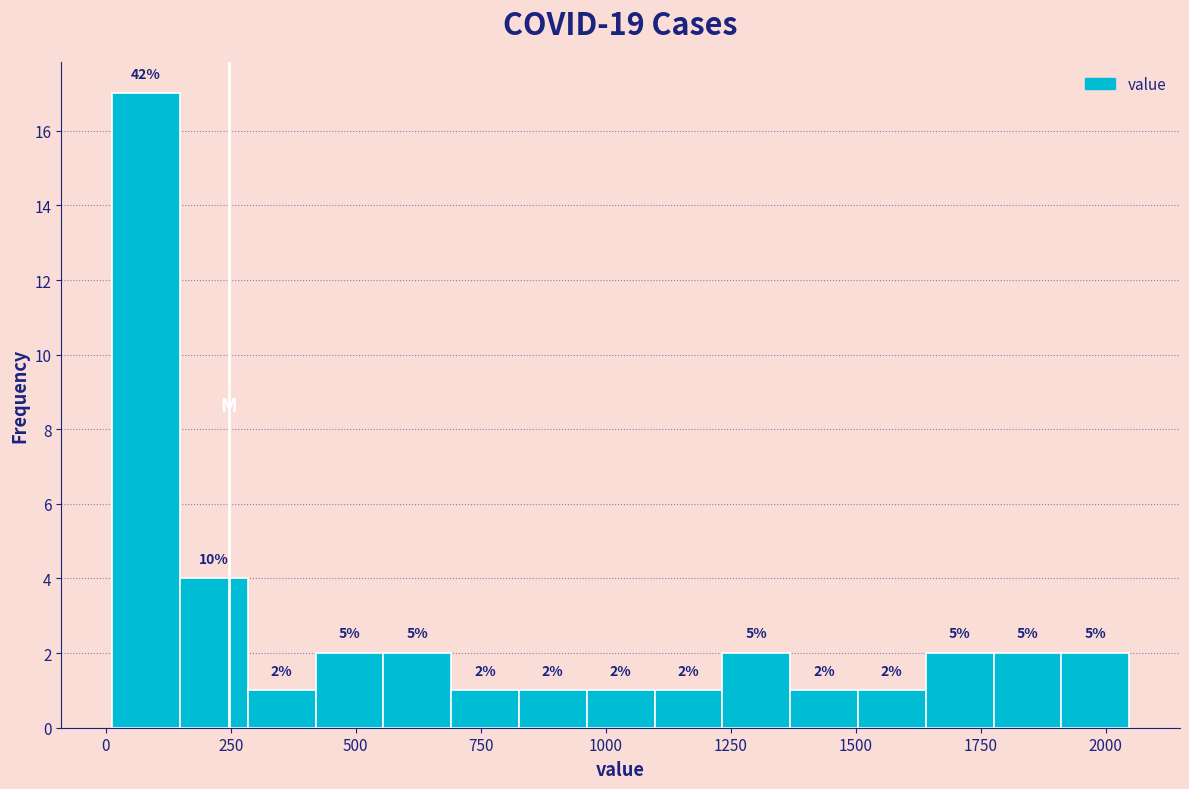

Read against the x-axis, roughly where is the centre of the tallest bar?

100